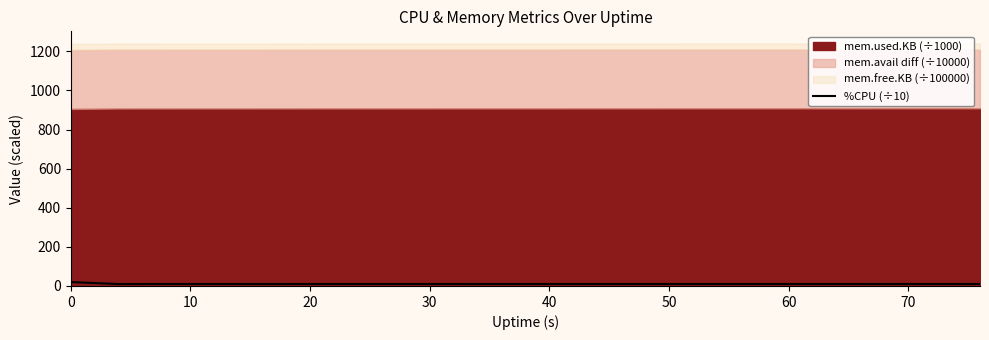

How many points are higher than both their immediate neighbors (excluding endpoints)?

4